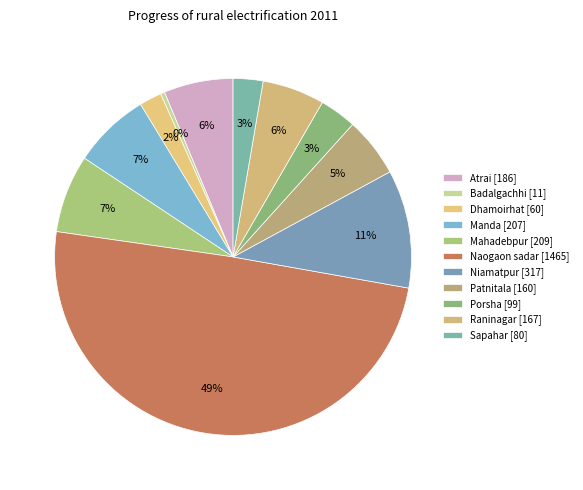

Does any single category account for the majority?

No